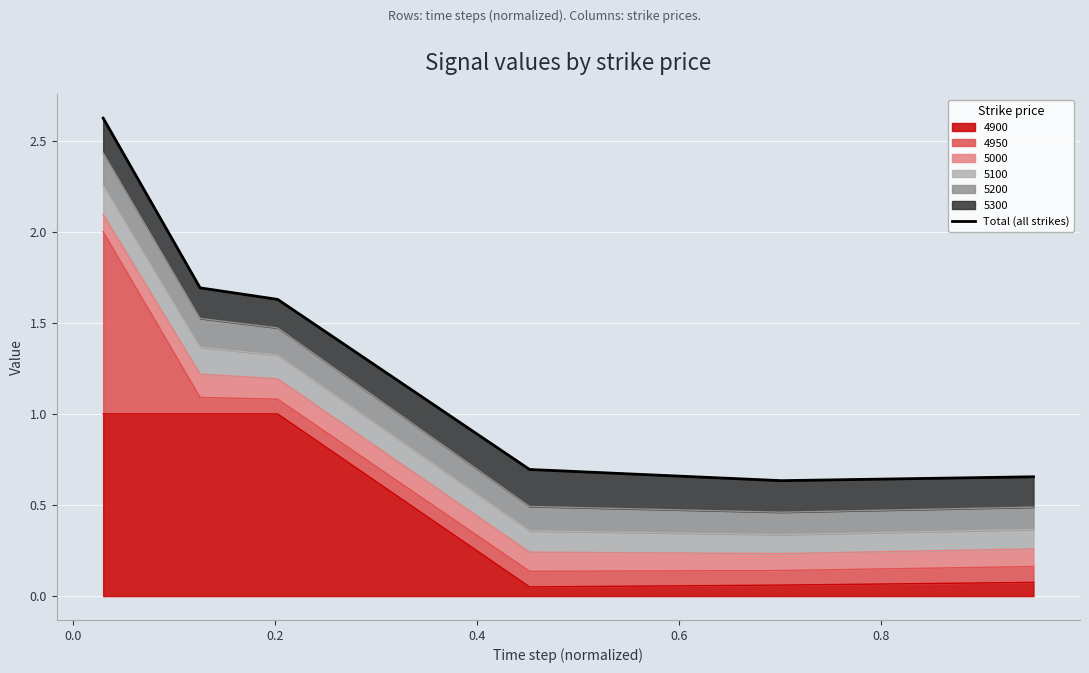

What is the highest value of the 4900 series?

1.0